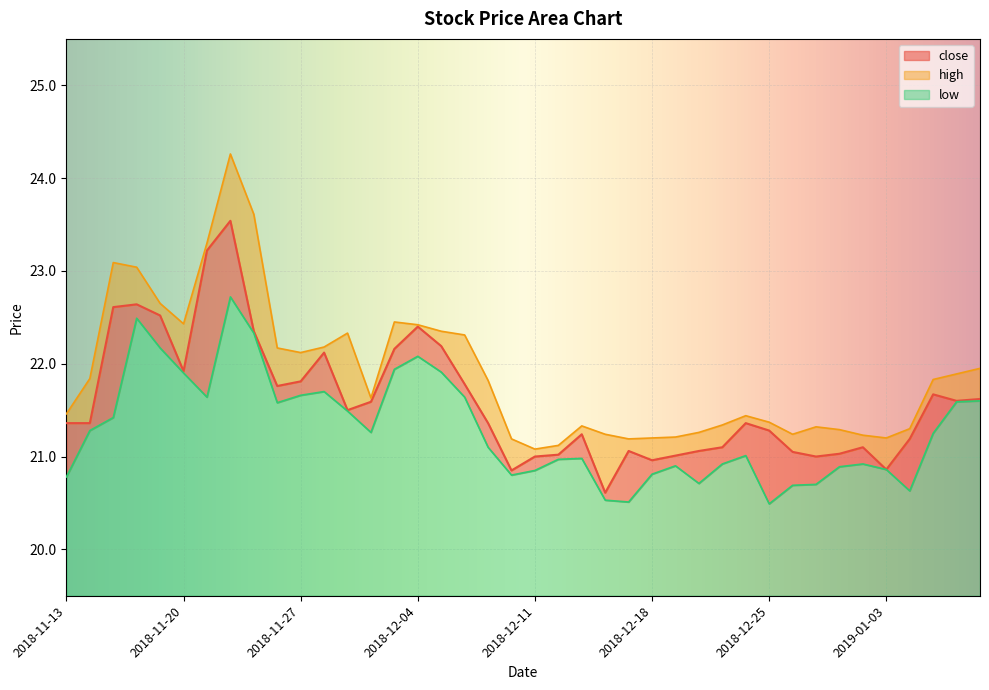

Which label corresponds to the smallest value in the chart?

2018-12-25